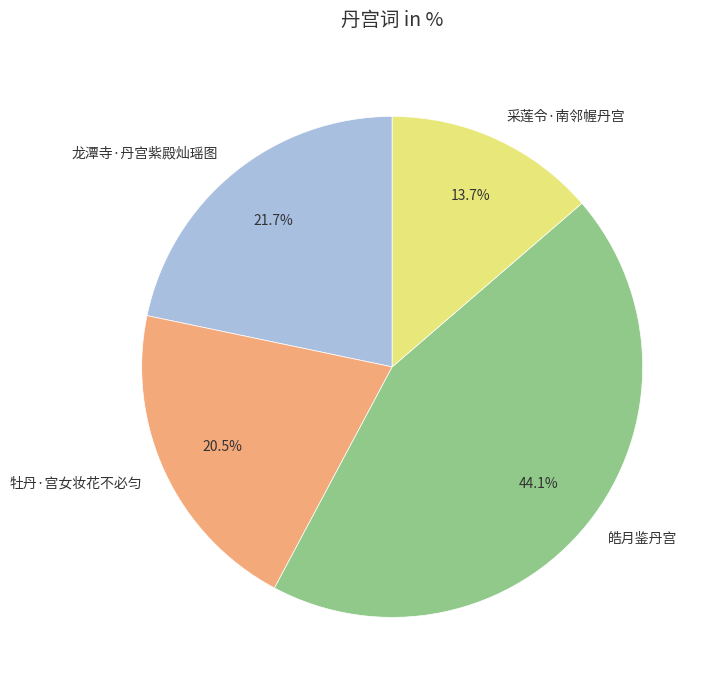

To the nearest percent, what portion does 采莲令·南邻幄丹宫 represent?

14%